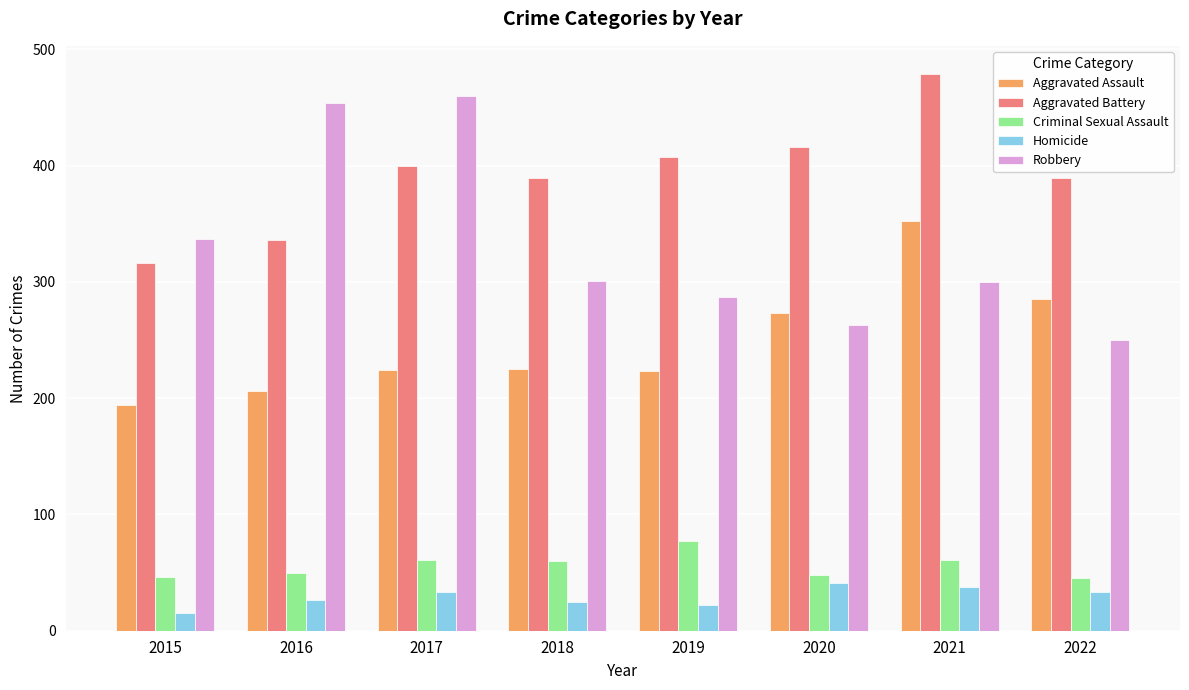

Rank the series at 2020 from lowest to highest value.

Homicide, Criminal Sexual Assault, Robbery, Aggravated Assault, Aggravated Battery